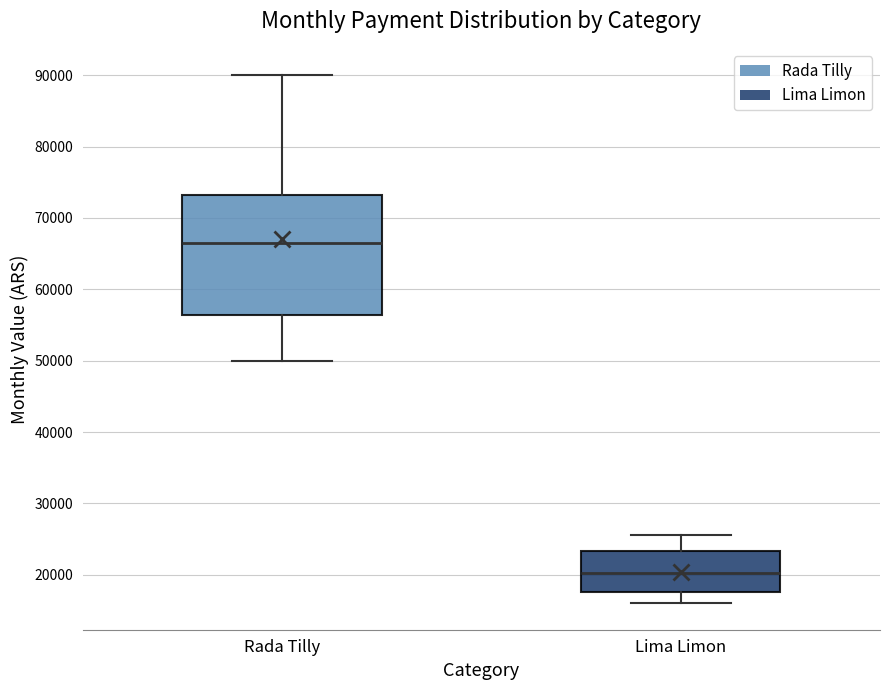

Reading left to right, transcribe this box plot: for each box, give where its median line is, the range the box spans, and where its two whiskers end, as read against the y-axis. The values are not printed on the chart, so give them approximately, as read against the axis.

Rada Tilly: median 67000, box 56000 to 73000, whiskers 50000 to 90000
Lima Limon: median 20000, box 18000 to 23000, whiskers 16000 to 26000